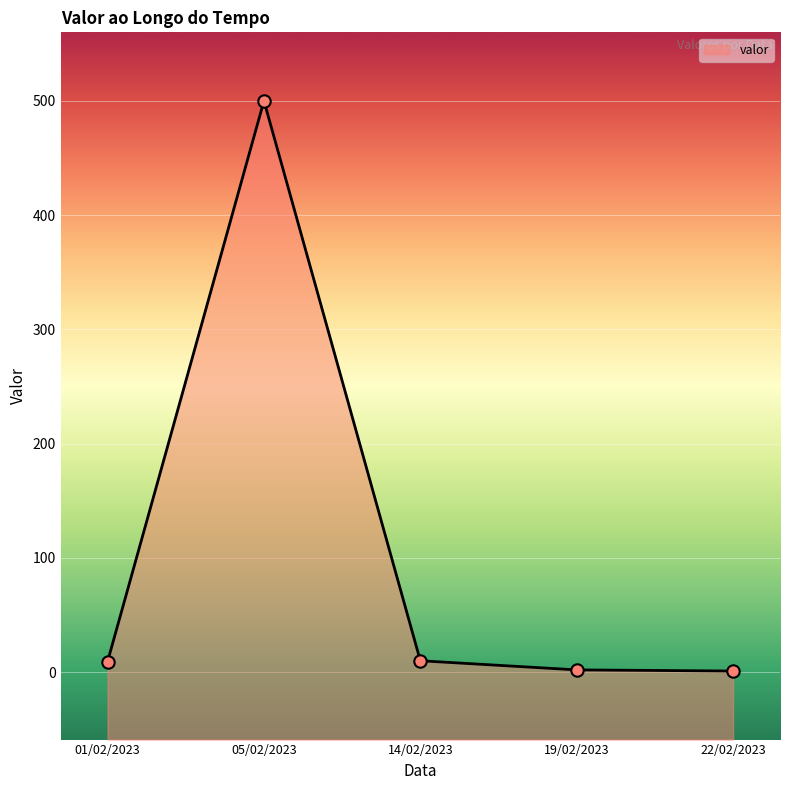

Approximately how many times larger is the value at 01/02/2023 compared to 22/02/2023?

9.3